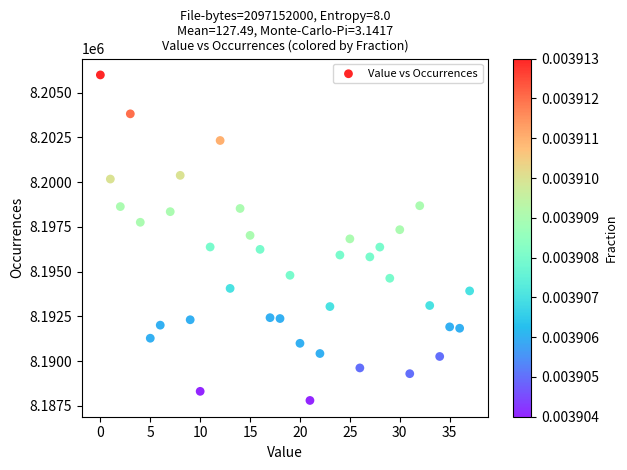

What is the range of Y values (max minus min)?

18181